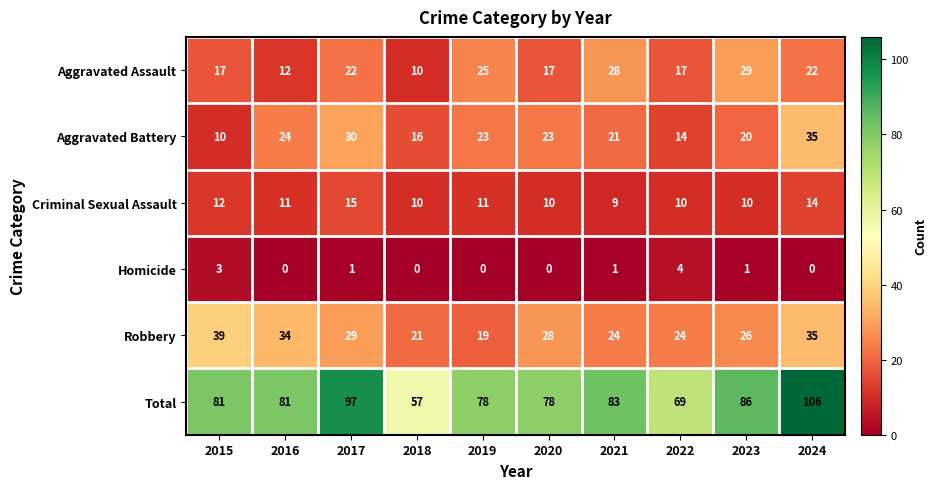

What is the difference between the maximum and minimum values in the Criminal Sexual Assault series?

6